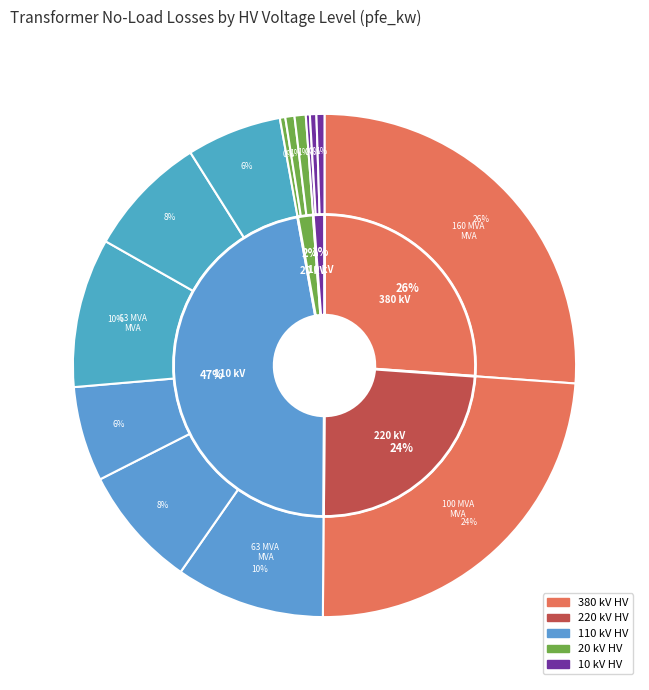

Is it true that 110 is 6% of the pie?

True